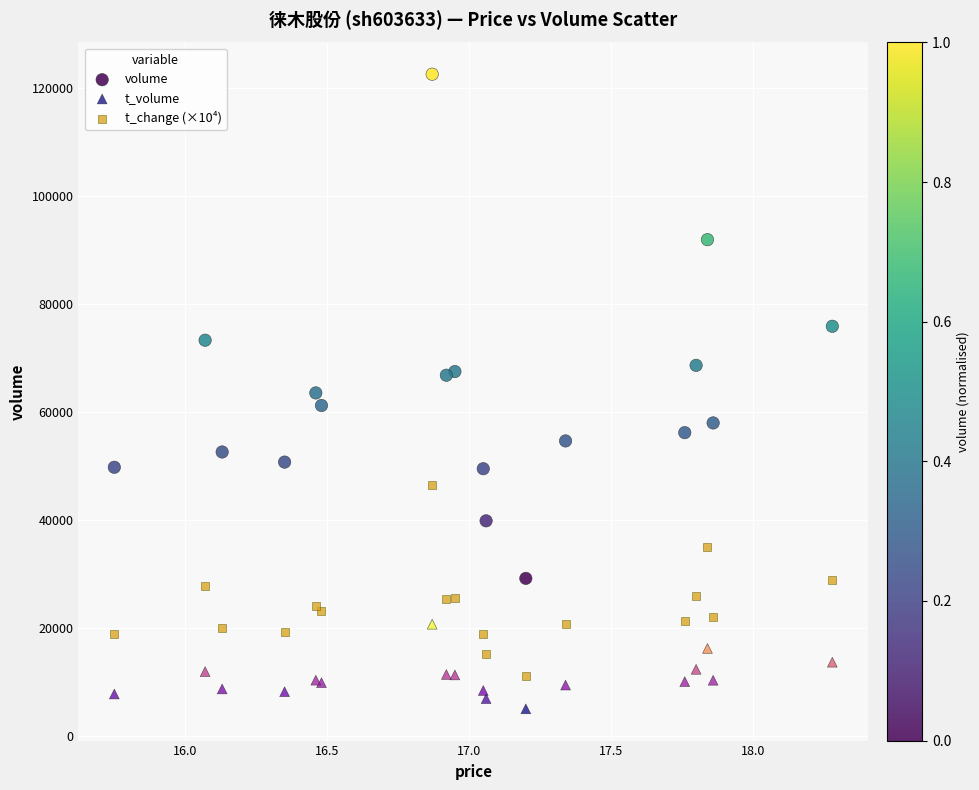

Which series reaches the minimum Y coordinate?

t_volume